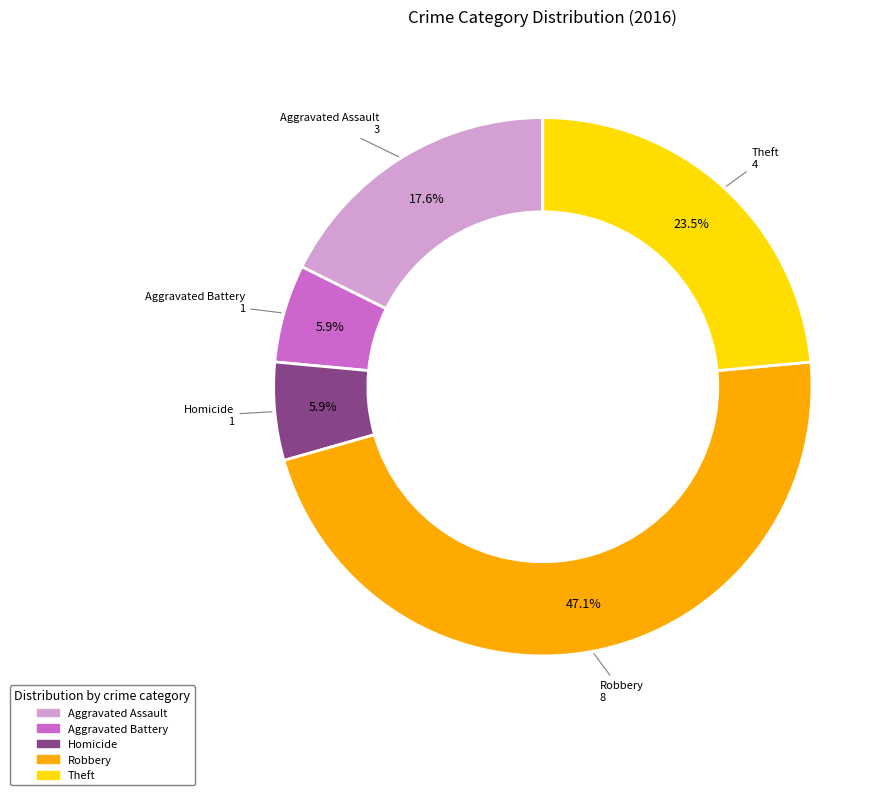

To the nearest percent, what is the average slice percentage?

20%